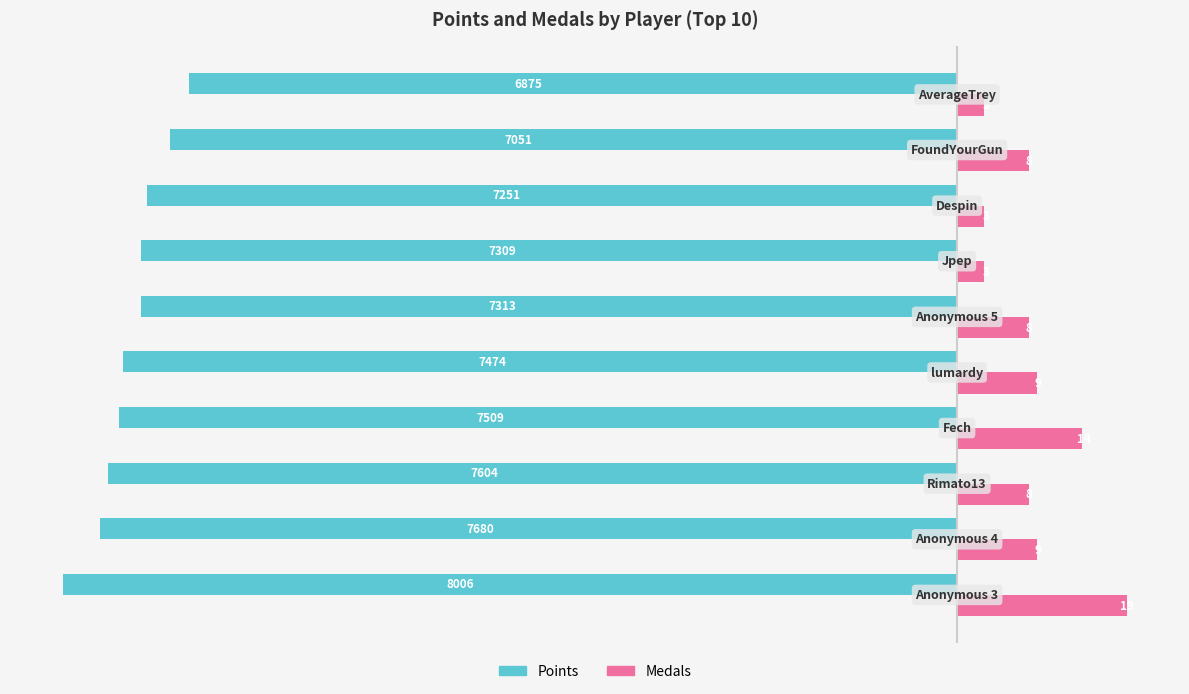

Which series has the widest spread of values?

Medals